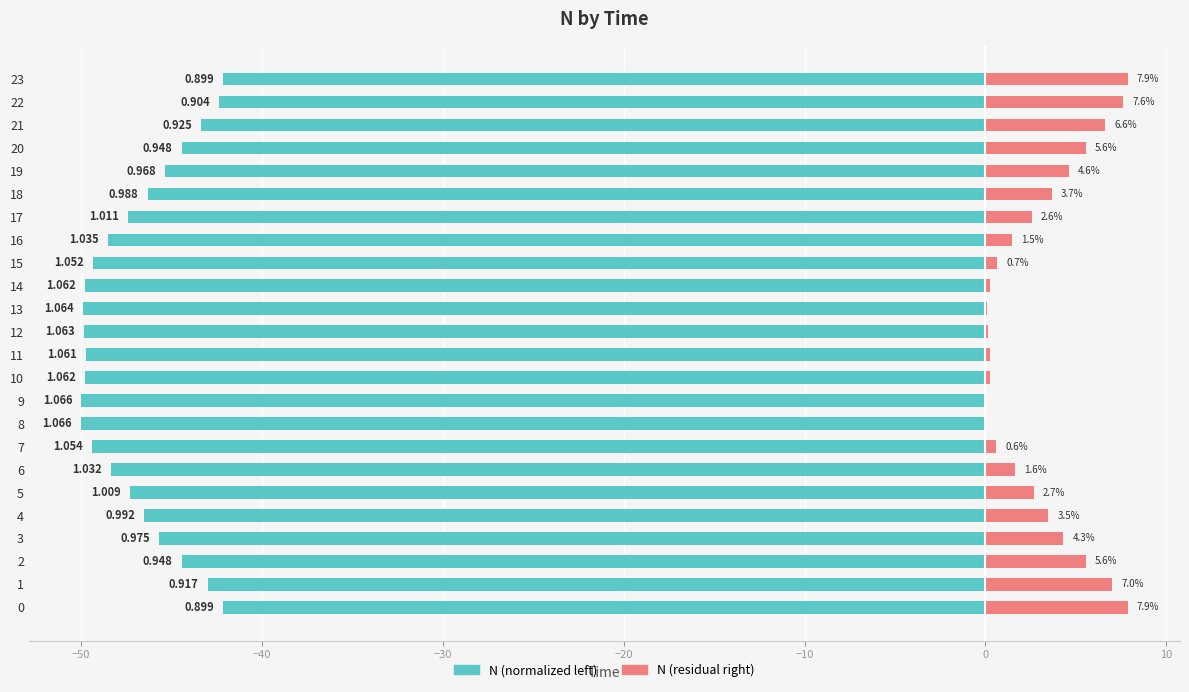

Which series has the widest spread of values?

N (right)